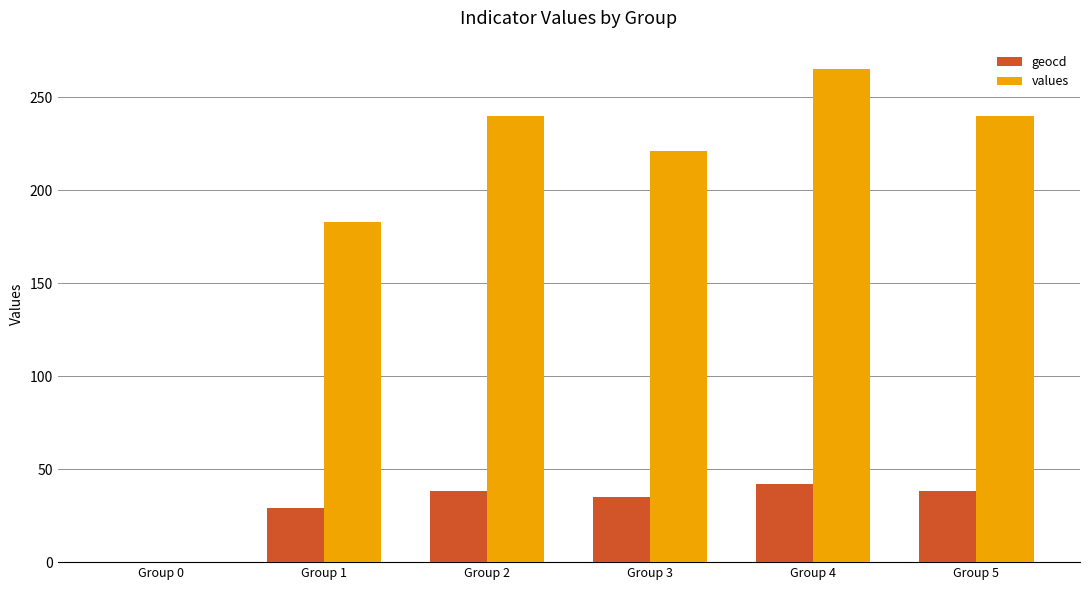

Between Group 1 and Group 2, which series saw the biggest shift?

values